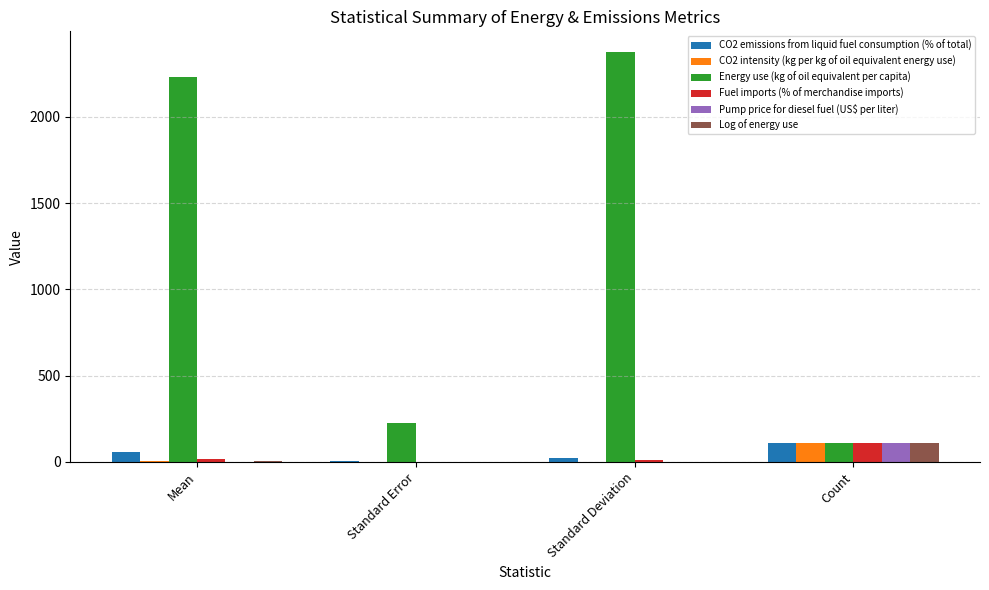

Is it true that Pump price for diesel fuel (US$ per liter) equals 110.0 at Count?

True